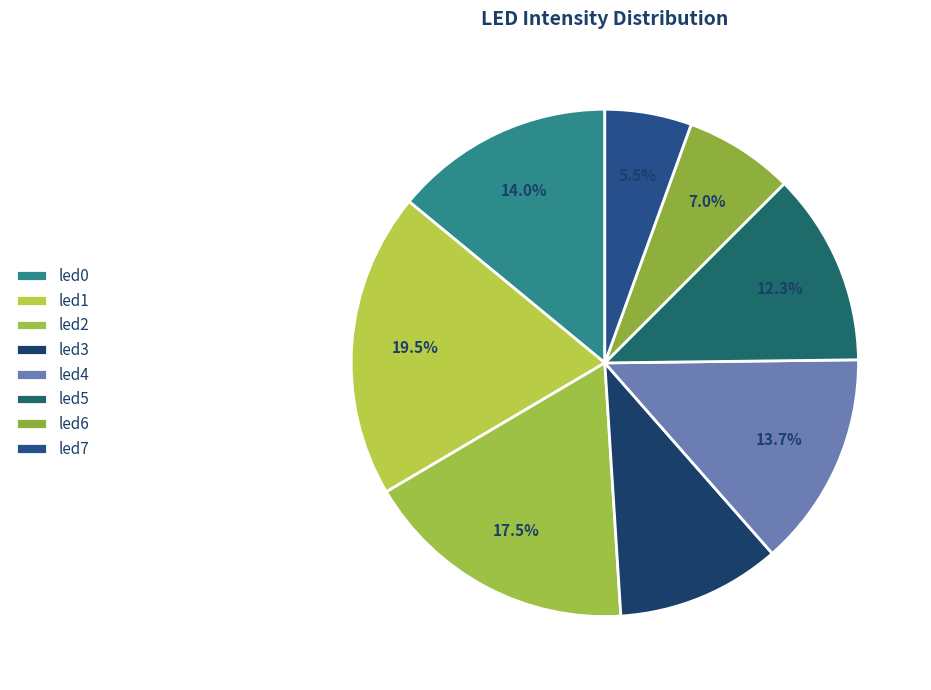

Is led7 the majority of the pie?

No